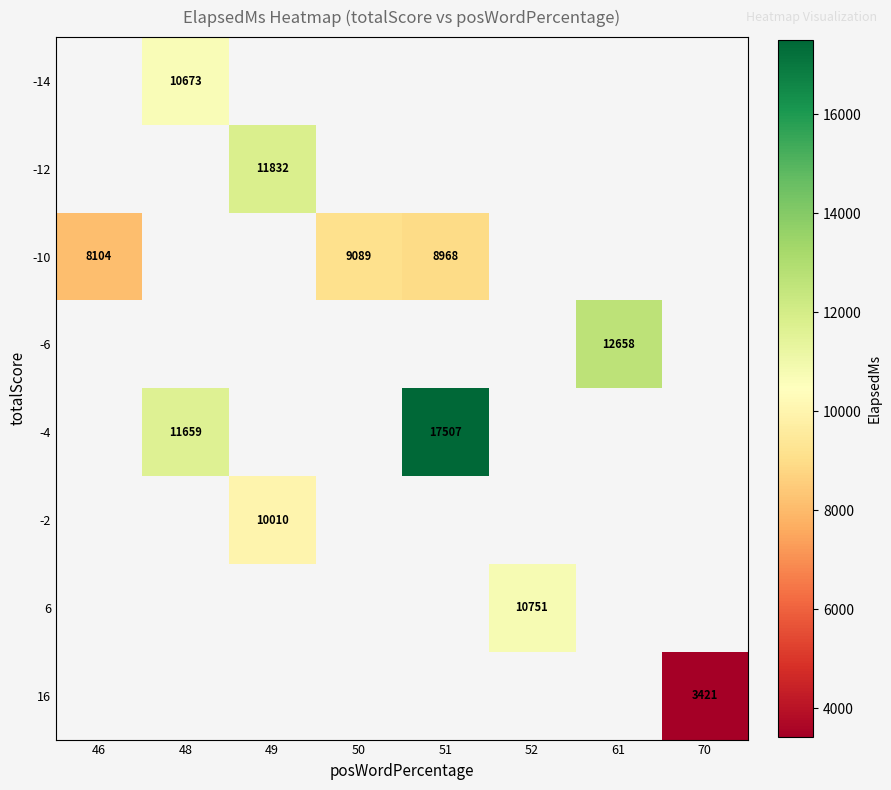

Is it true that -10 equals 13483 at 46?

False